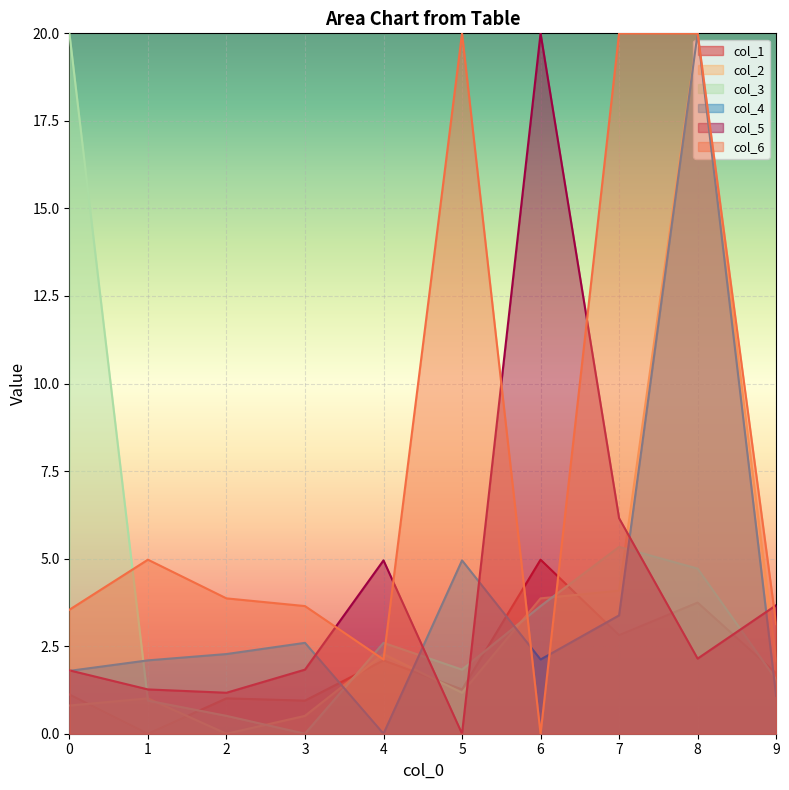

How many categories are shown in the chart?

10